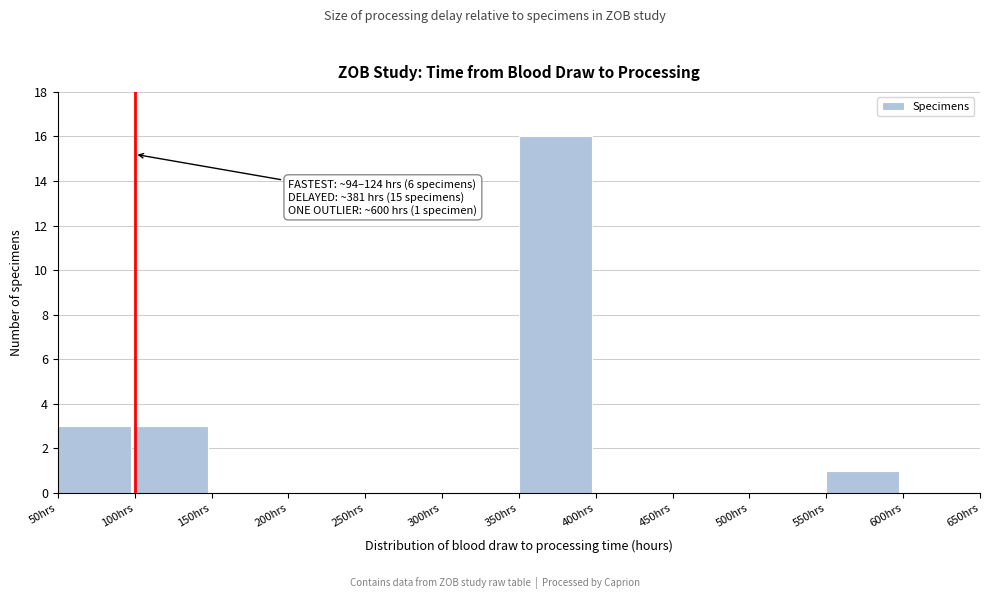

Which range on the x-axis has the tallest bar?

350 to 400